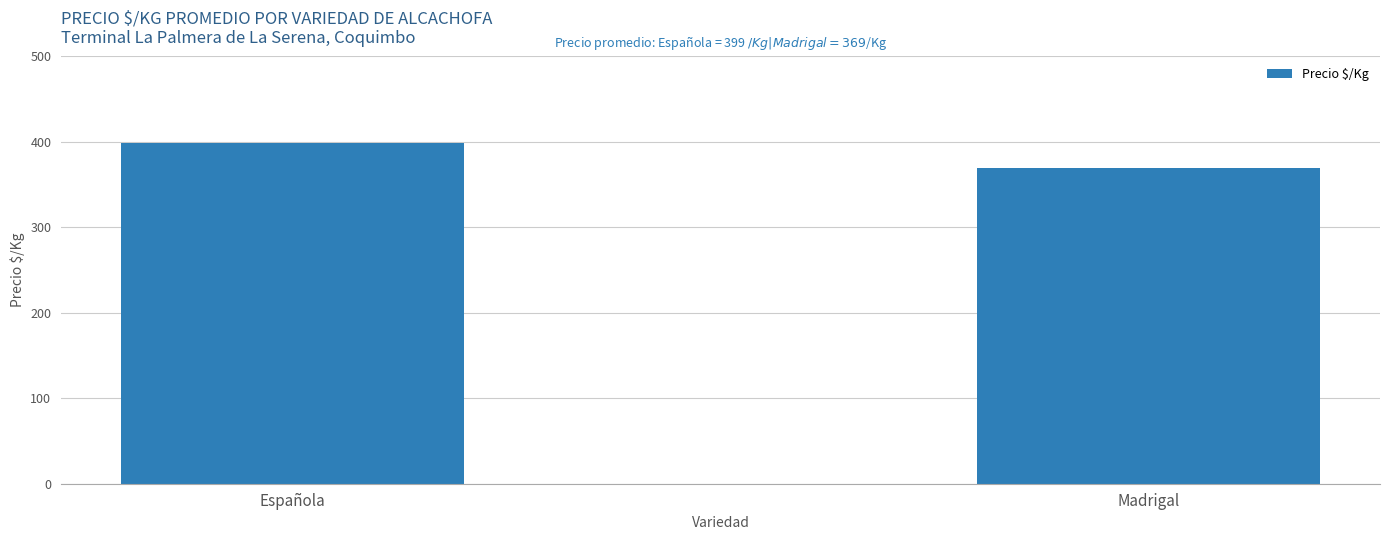

The value at Española is 399. True or false?

True